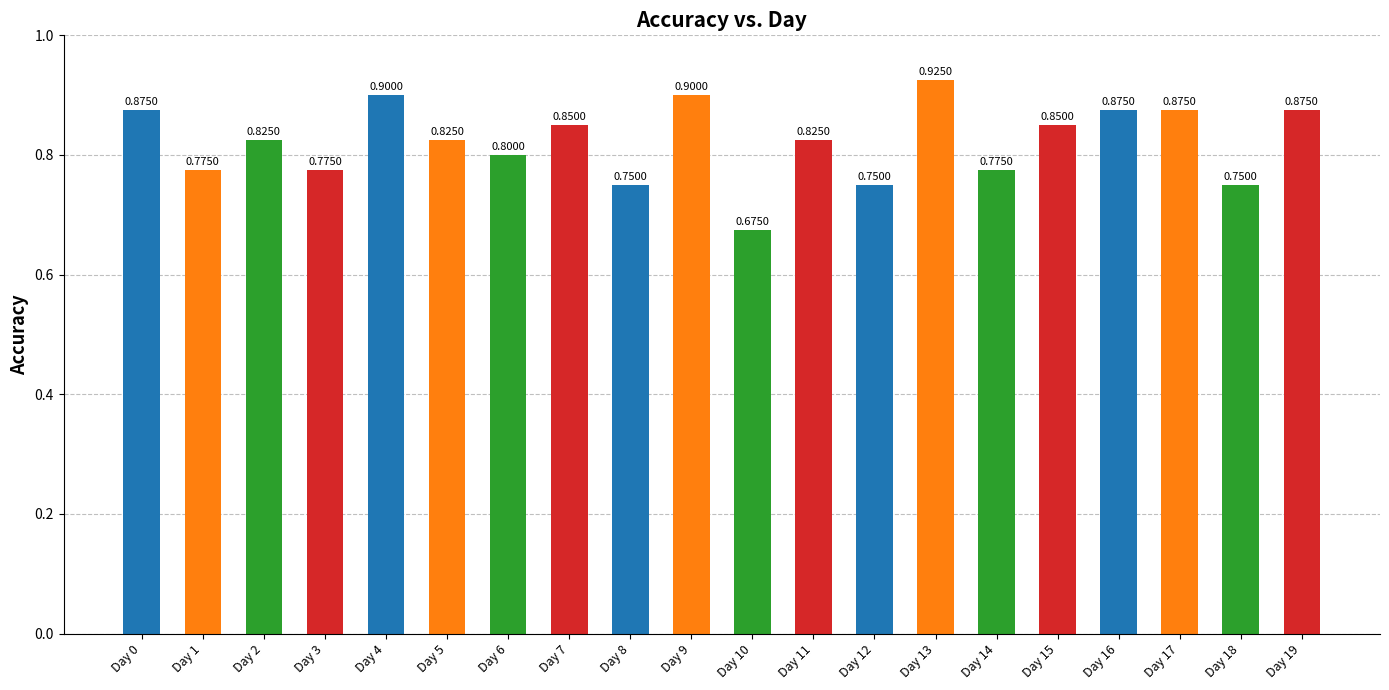

What is the value of the 10th bar from the left?

0.9